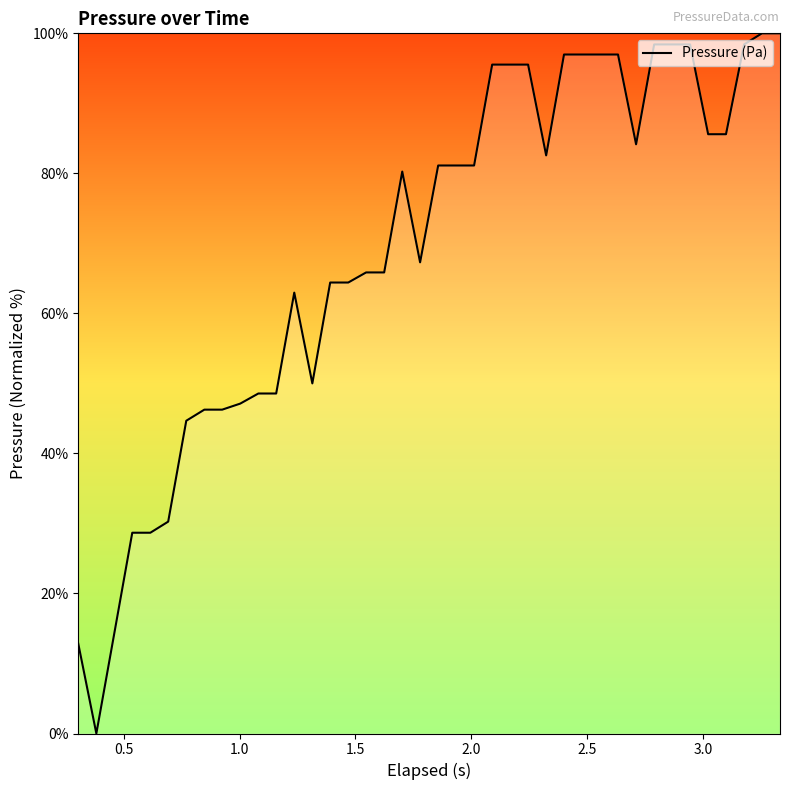

What is the greatest value displayed?

100.0